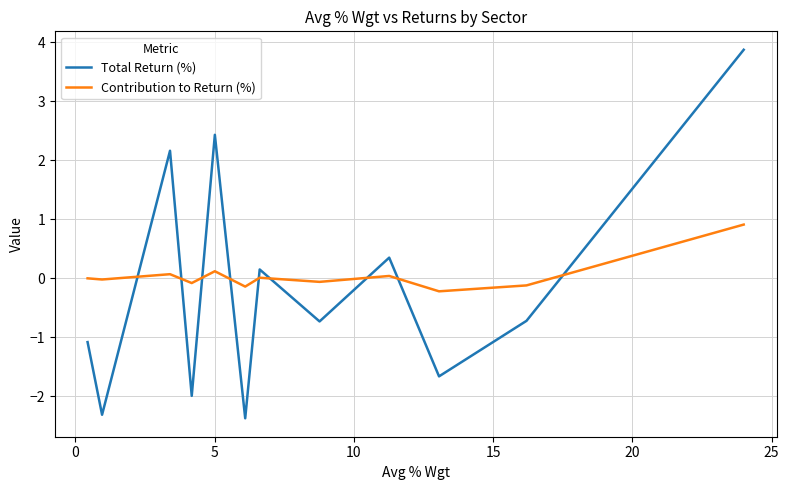

What is the minimum value shown in the chart?

-2.4